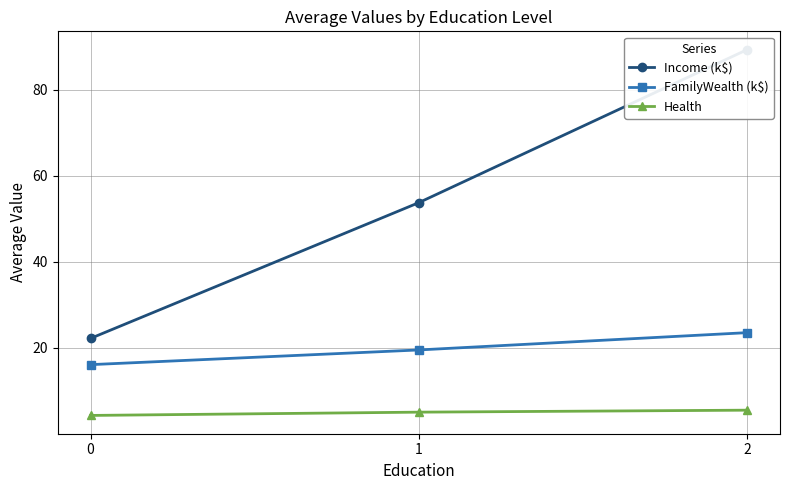

What is the difference between the Income (k$) values at 1 and 0?

31.5